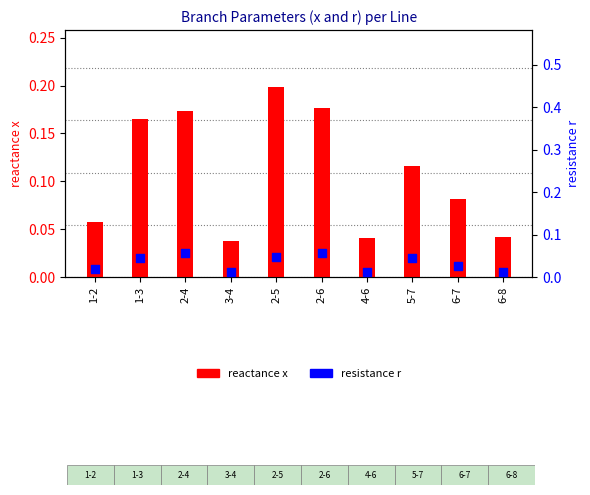

Which series has the largest Y range (max minus min)?

reactance x